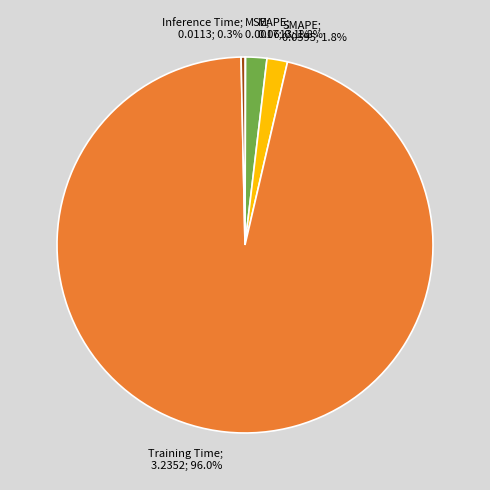

To the nearest percent, what is the difference between the largest and smallest slice percentages?

96%